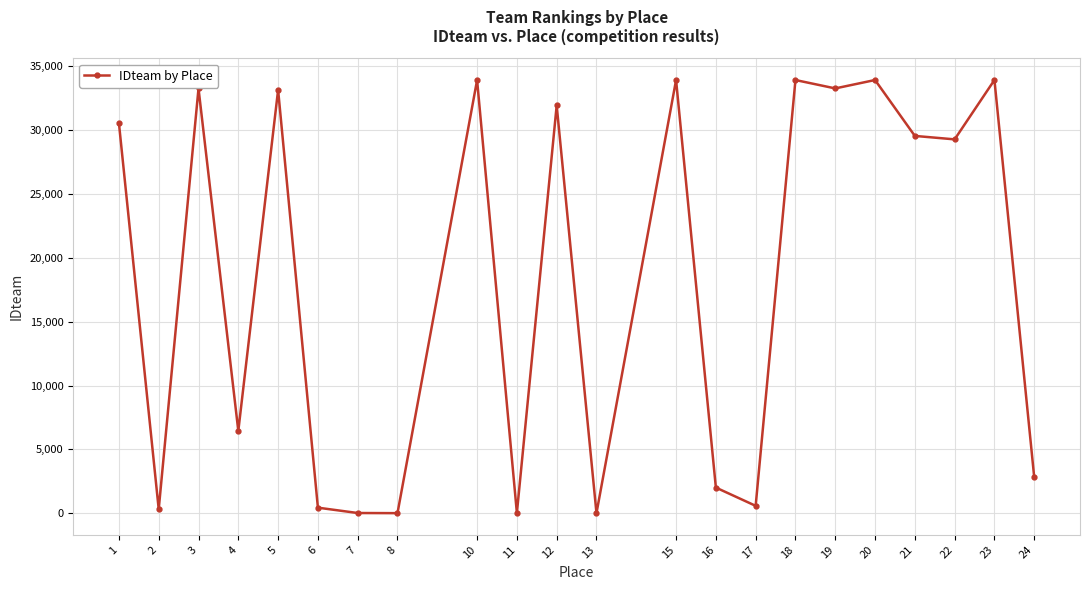

What is the greatest value displayed?

33927